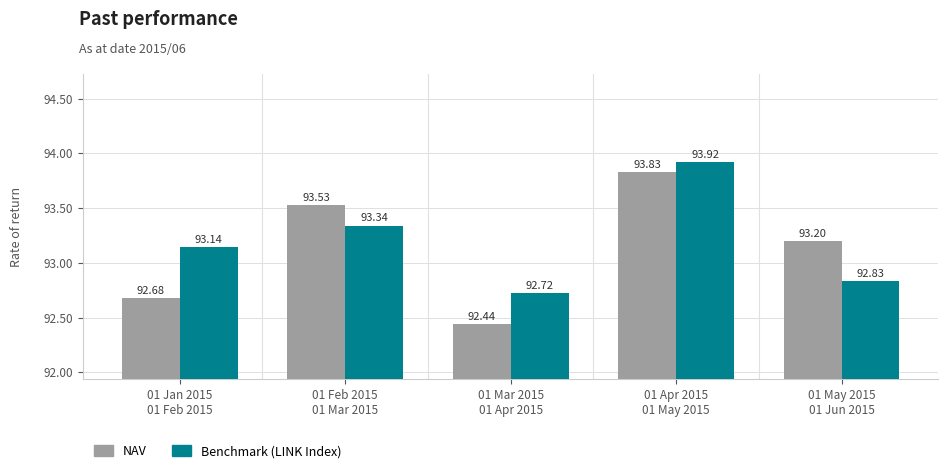

What is the total value across all series at 01 Apr 2015
01 May 2015?

187.8